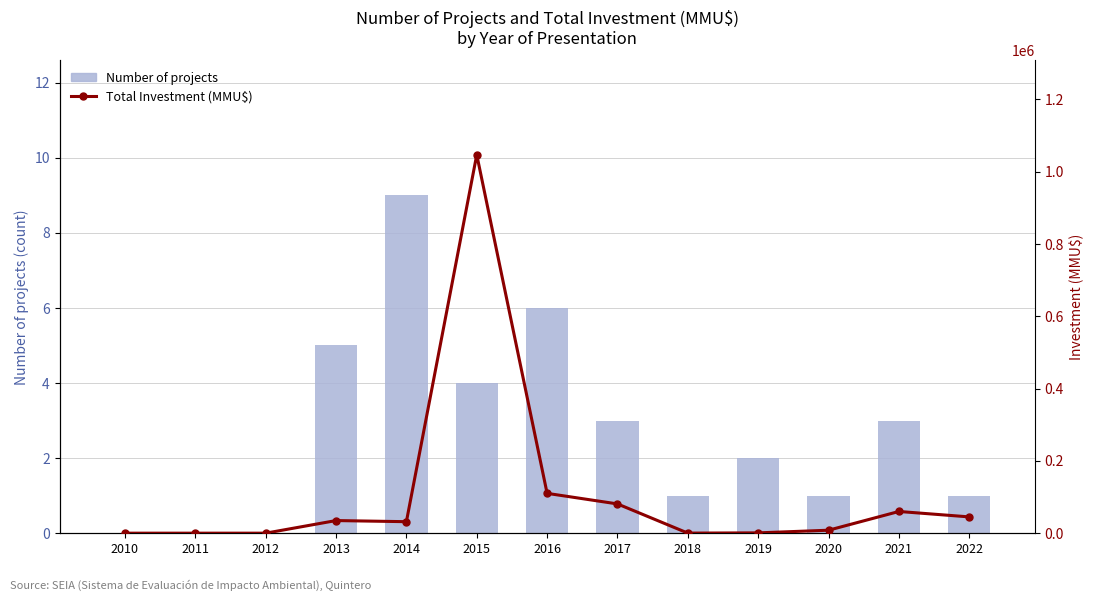

How many data points in Total Investment (MMU$) are above 31751?

6